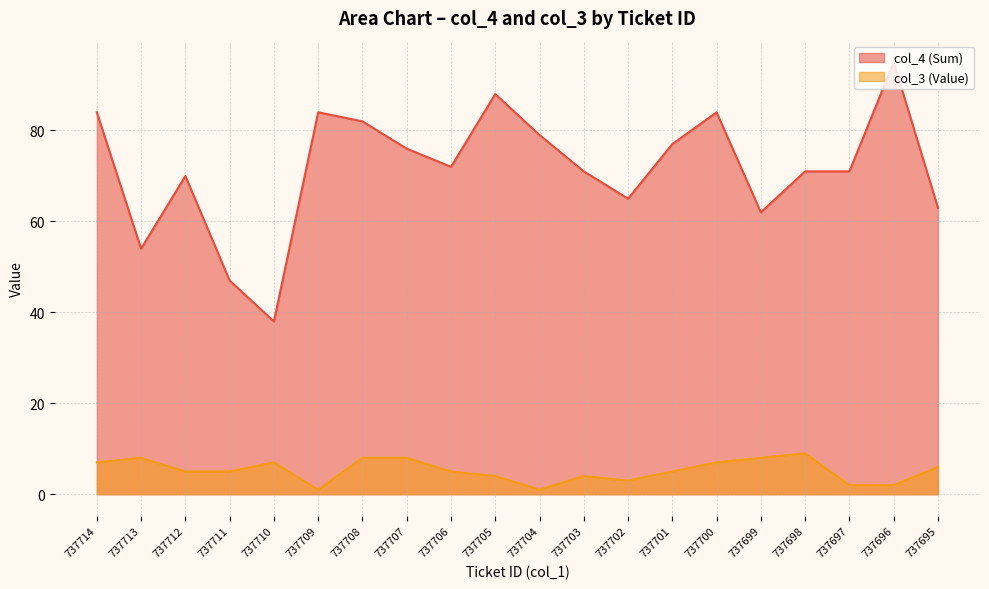

How many interior local valleys does the col_3 (Value) series have?

3